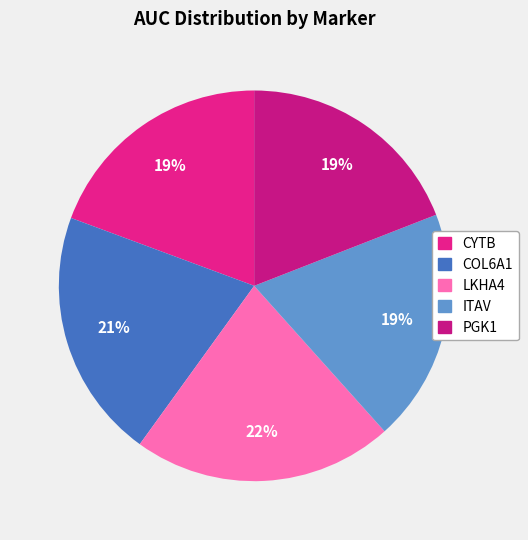

How much of the chart is everything except ITAV?

80.7%